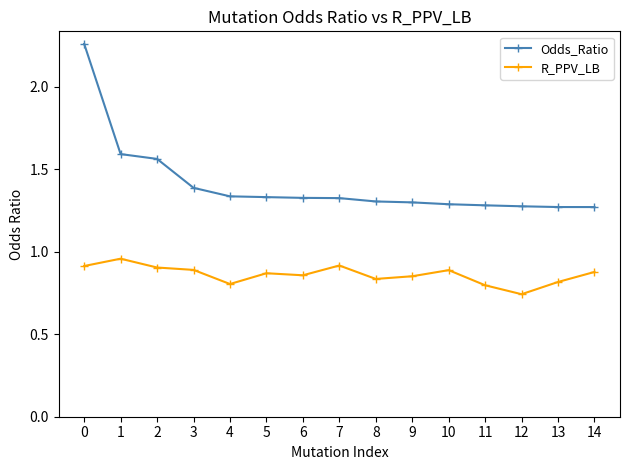

What is the sum of all R_PPV_LB values?

12.9